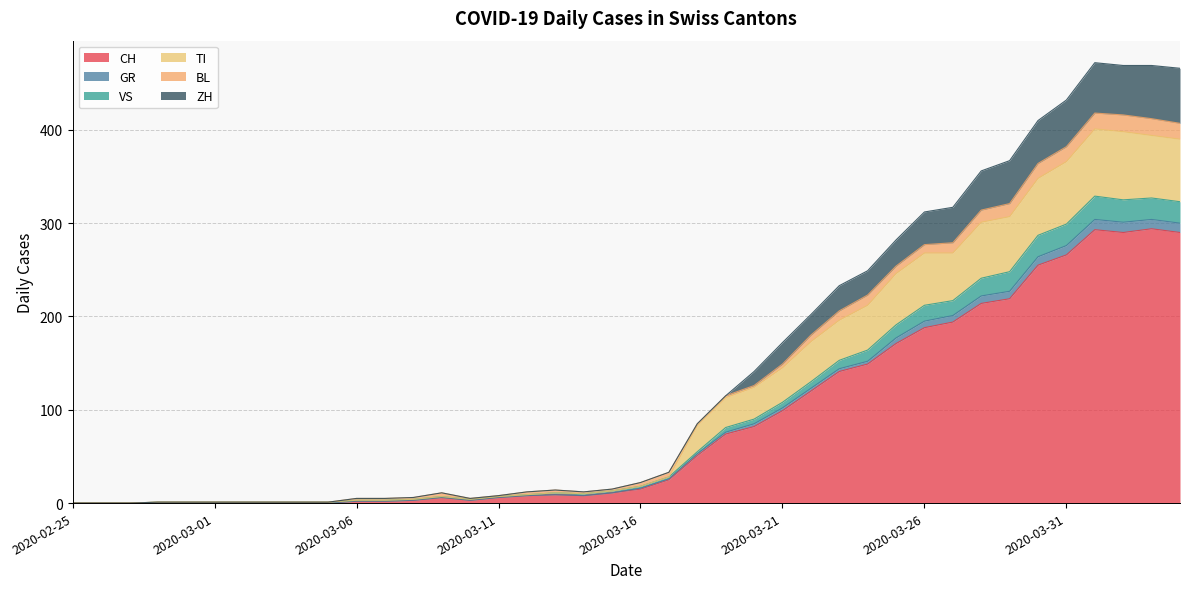

At which category is the sum across all series the highest?

2020-04-01